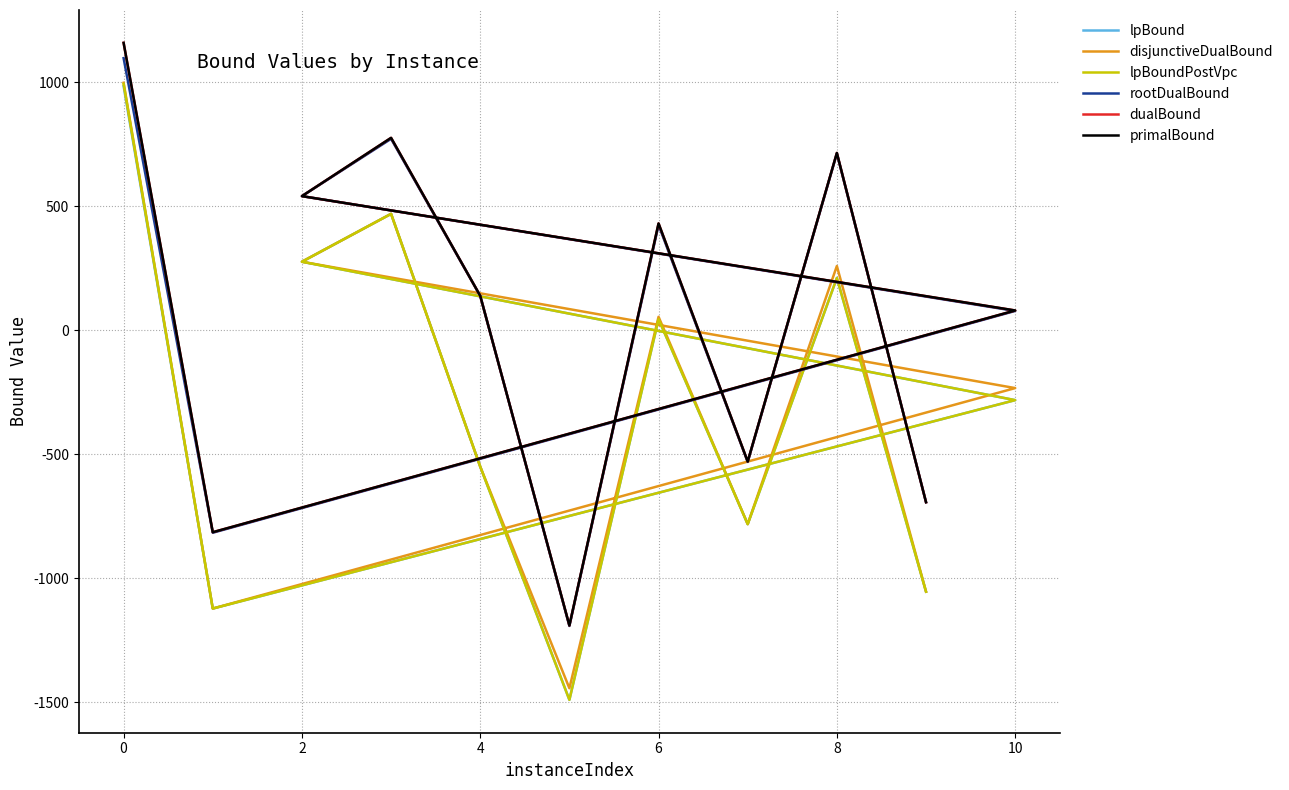

What are all the series names shown in the legend?

lpBound, disjunctiveDualBound, lpBoundPostVpc, rootDualBound, dualBound, primalBound